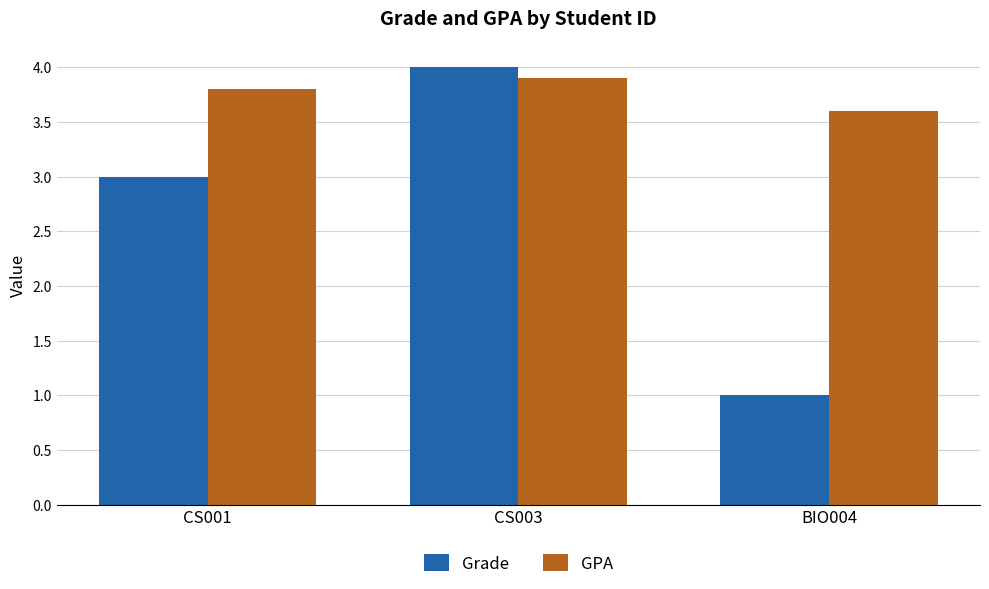

Does the chart contain any negative values?

No